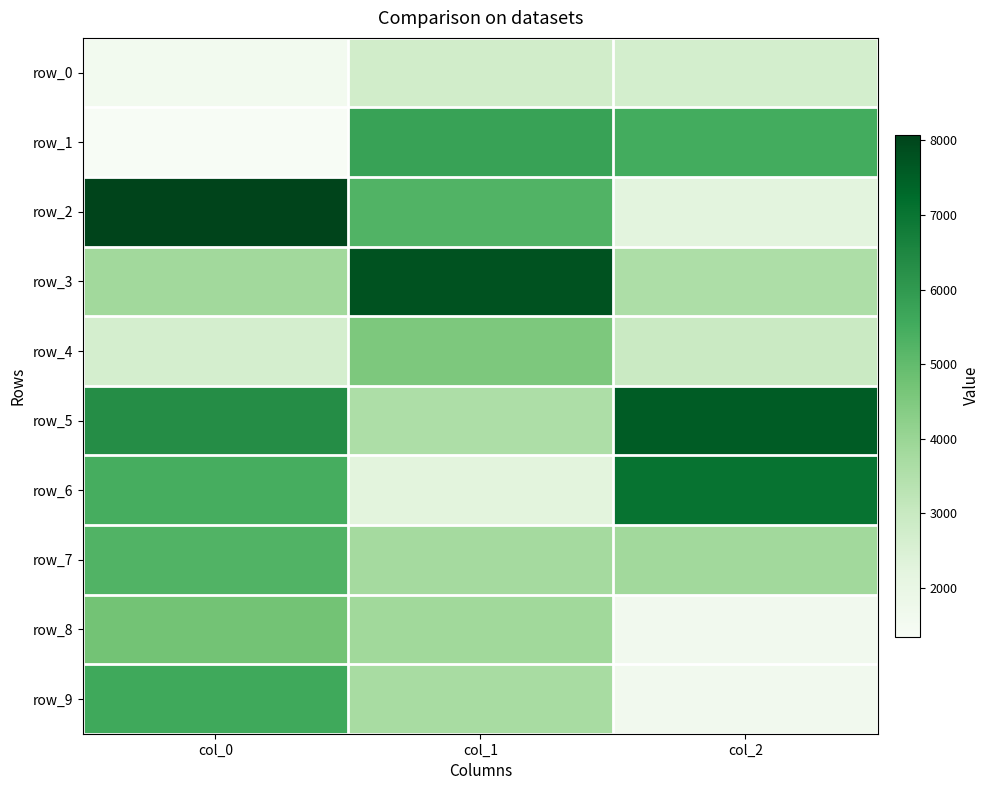

What is the difference between the maximum and minimum values in the row_9 series?

3968